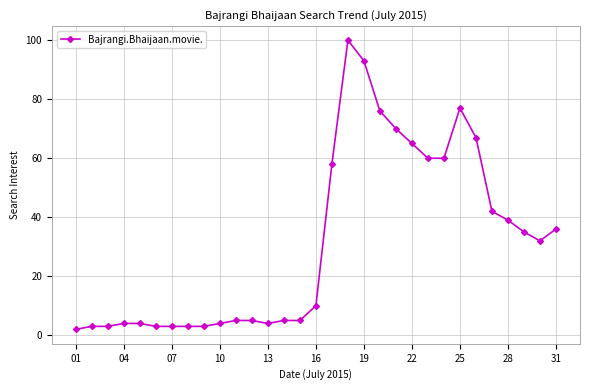

What is the greatest value displayed?

100